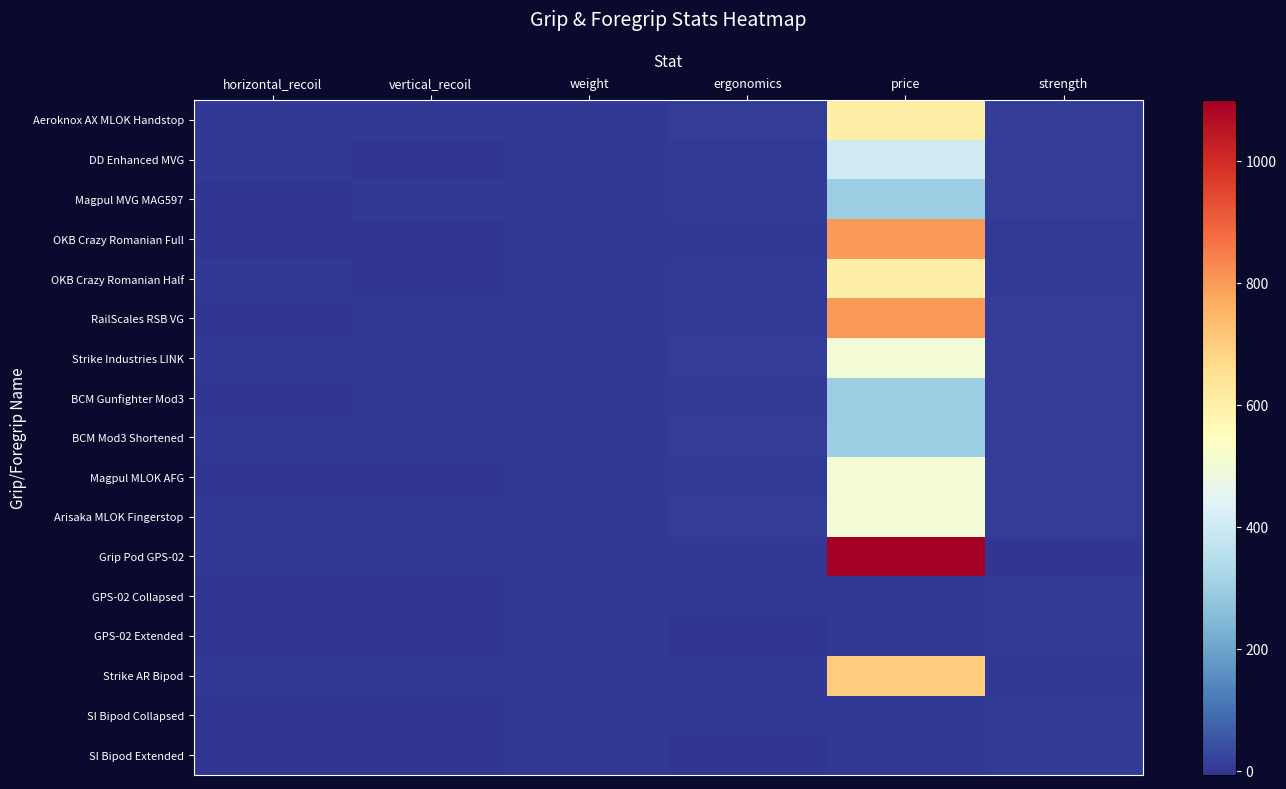

Reading left to right, what are all the values shown in this chart?

Aeroknox AX MLOK Handstop: horizontal_recoil=-1.0	vertical_recoil=-2.0	weight=0.0	ergonomics=6.0	price=600.0	strength=7.2
DD Enhanced MVG: horizontal_recoil=-1.0	vertical_recoil=-6.0	weight=0.1	ergonomics=4.0	price=400.0	strength=7.0
Magpul MVG MAG597: horizontal_recoil=-4.0	vertical_recoil=-1.0	weight=0.1	ergonomics=4.0	price=300.0	strength=6.8
OKB Crazy Romanian Full: horizontal_recoil=-5.0	vertical_recoil=-4.0	weight=0.1	ergonomics=1.0	price=800.0	strength=5.2
OKB Crazy Romanian Half: horizontal_recoil=-1.0	vertical_recoil=-4.0	weight=0.1	ergonomics=4.0	price=600.0	strength=5.8
RailScales RSB VG: horizontal_recoil=-3.0	vertical_recoil=-2.0	weight=0.1	ergonomics=5.0	price=800.0	strength=7.2
Strike Industries LINK: horizontal_recoil=-2.0	vertical_recoil=-1.0	weight=0.1	ergonomics=6.0	price=500.0	strength=7.0
BCM Gunfighter Mod3: horizontal_recoil=-3.0	vertical_recoil=-2.0	weight=0.1	ergonomics=5.0	price=300.0	strength=7.2
BCM Mod3 Shortened: horizontal_recoil=-2.0	vertical_recoil=-1.0	weight=0.1	ergonomics=6.0	price=300.0	strength=7.2
Magpul MLOK AFG: horizontal_recoil=-3.0	vertical_recoil=-3.0	weight=0.1	ergonomics=4.0	price=500.0	strength=7.2
Arisaka MLOK Fingerstop: horizontal_recoil=0.0	vertical_recoil=-1.0	weight=0.0	ergonomics=6.0	price=500.0	strength=6.2
Grip Pod GPS-02: horizontal_recoil=0.0	vertical_recoil=0.0	weight=0.1	ergonomics=0.0	price=1100.0	strength=-3.0
GPS-02 Collapsed: horizontal_recoil=-4.0	vertical_recoil=-5.0	weight=0.1	ergonomics=-1.0	price=0.0	strength=3.4
GPS-02 Extended: horizontal_recoil=-6.0	vertical_recoil=-7.0	weight=0.1	ergonomics=-3.0	price=0.0	strength=4.2
Strike AR Bipod: horizontal_recoil=0.0	vertical_recoil=0.0	weight=0.1	ergonomics=0.0	price=700.0	strength=-2.0
SI Bipod Collapsed: horizontal_recoil=-3.0	vertical_recoil=-4.0	weight=0.1	ergonomics=-1.0	price=0.0	strength=2.6
SI Bipod Extended: horizontal_recoil=-5.0	vertical_recoil=-6.0	weight=0.1	ergonomics=-3.0	price=0.0	strength=3.4